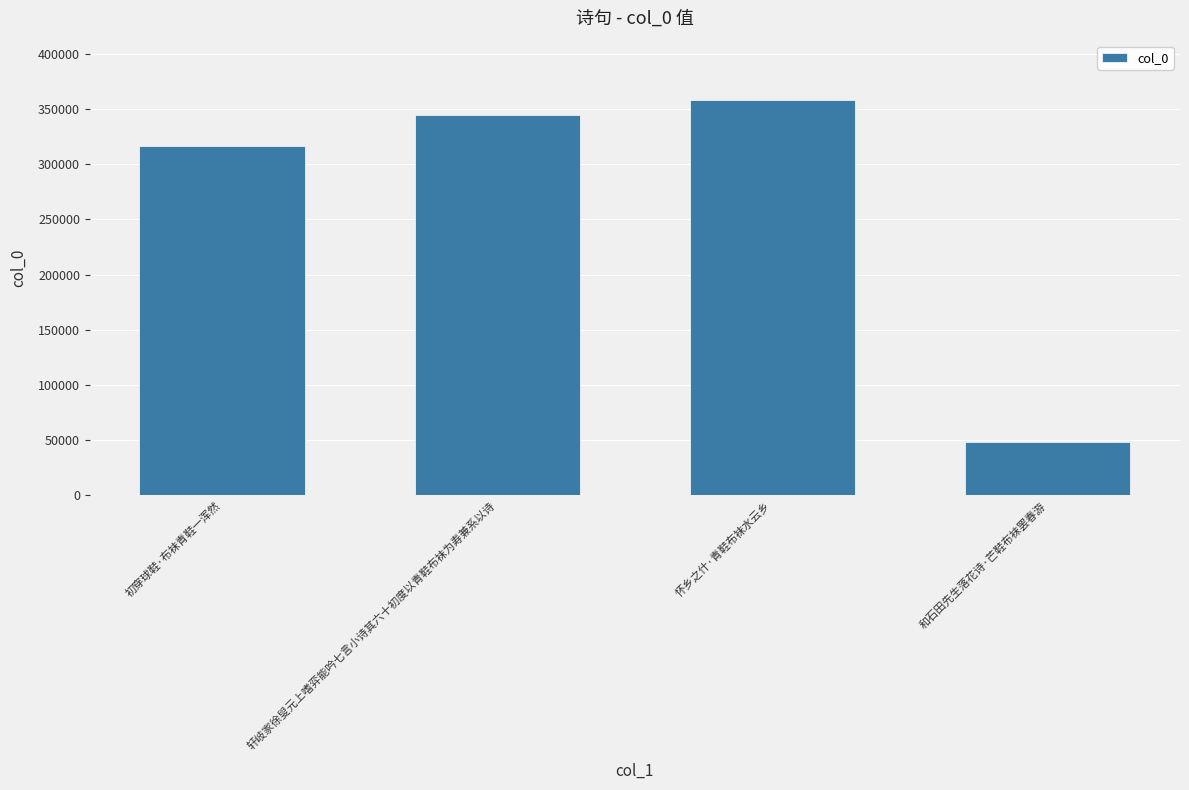

How many bars are there in total?

4